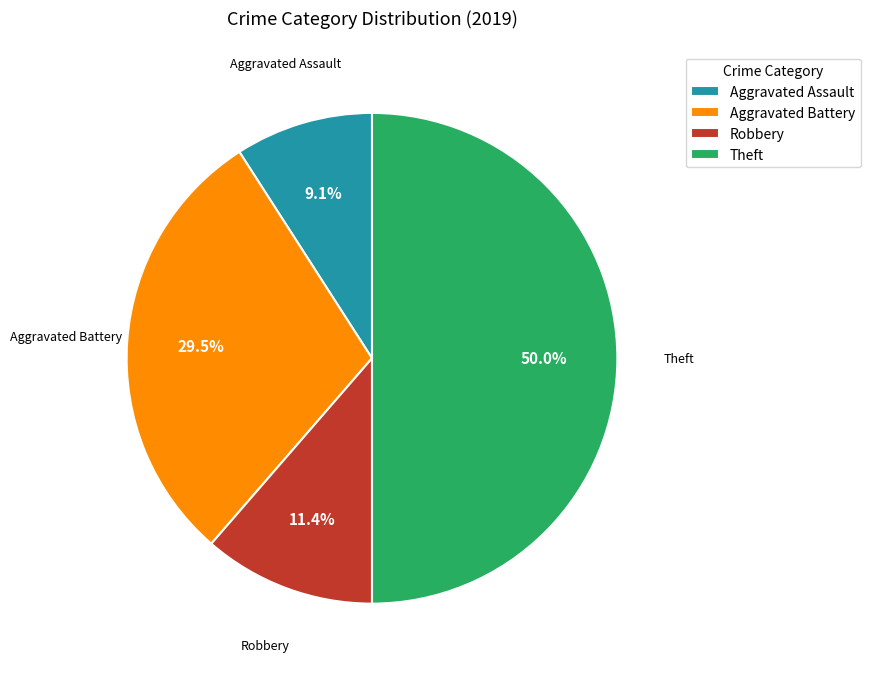

The Theft slice represents 50% of the pie. True or false?

True